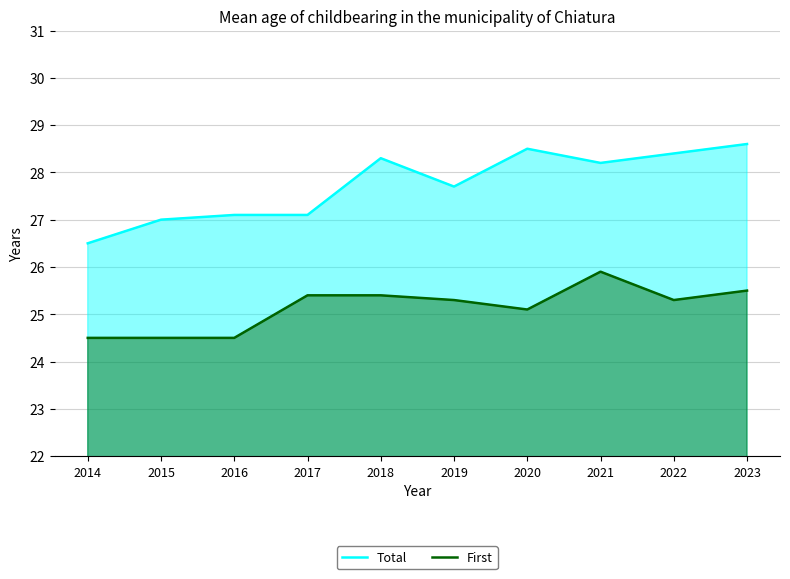

At 2017, list the series in order from smallest to largest.

First, Total